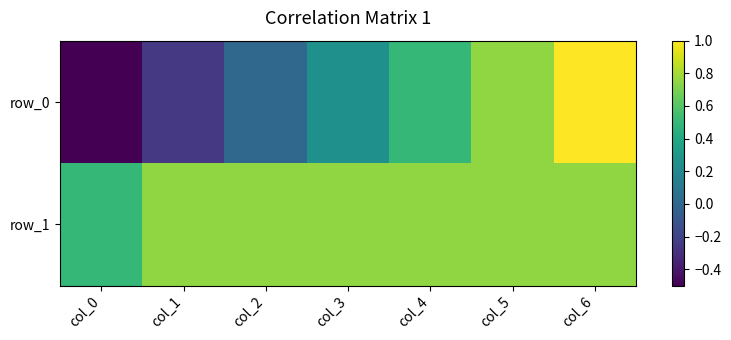

At which label is row_0 closest to 0?

col_2